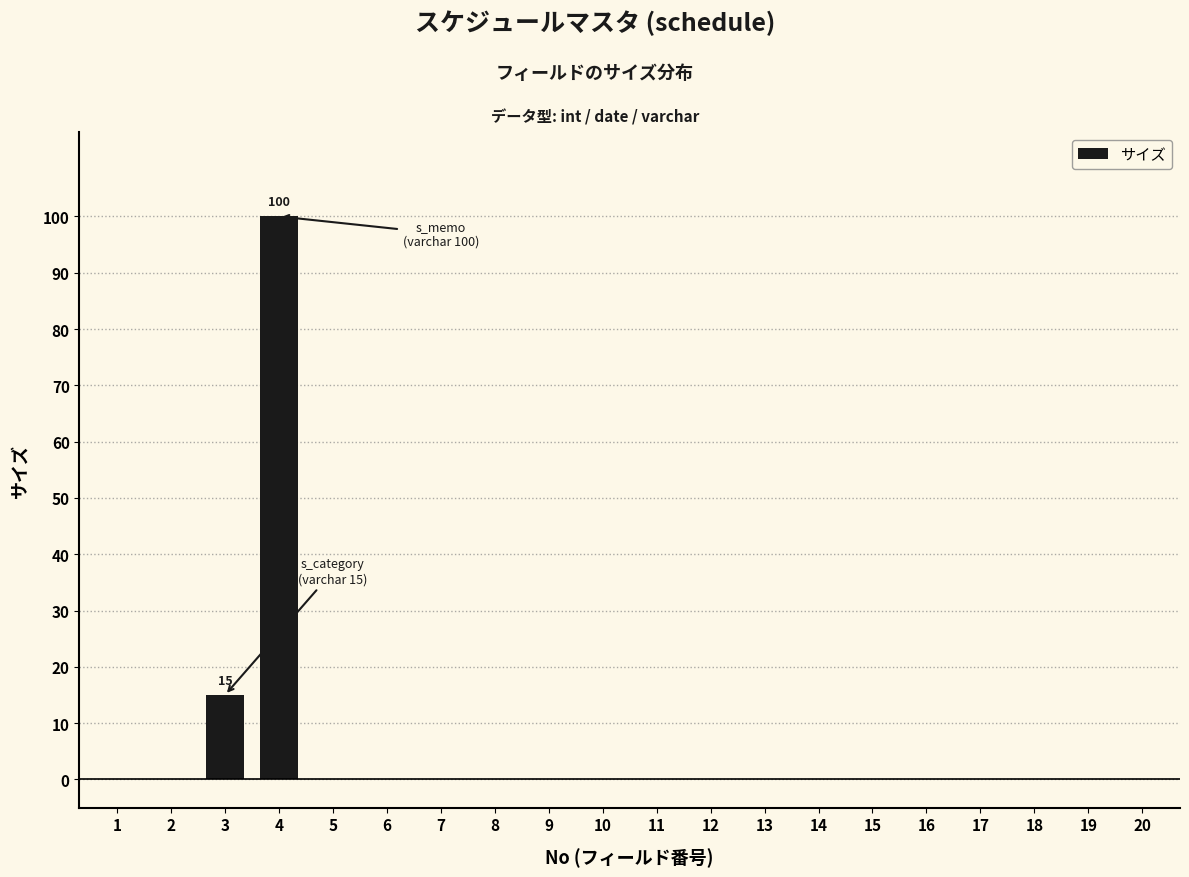

Reading right to left, list all the values displayed in this chart.

20=0	19=0	18=0	17=0	16=0	15=0	14=0	13=0	12=0	11=0	10=0	9=0	8=0	7=0	6=0	5=0	4=100	3=15	2=0	1=0